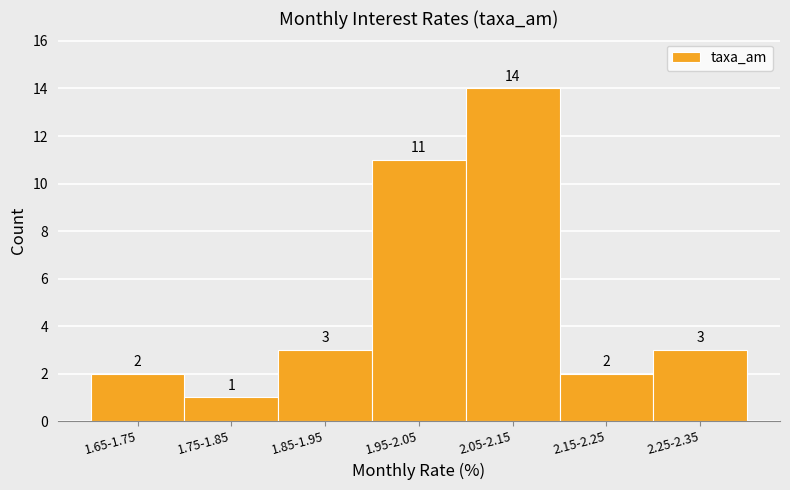

Reading left to right, extract all data points from this chart.

1.65-1.75=2	1.75-1.85=1	1.85-1.95=3	1.95-2.05=11	2.05-2.15=14	2.15-2.25=2	2.25-2.35=3